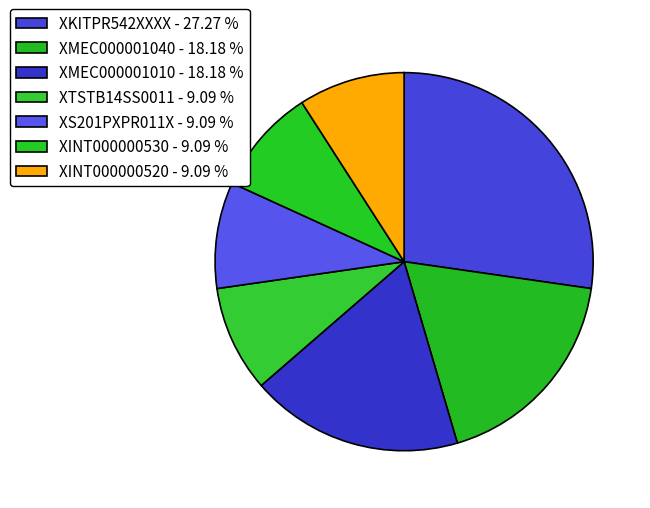

Count the number of slices in the pie.

7